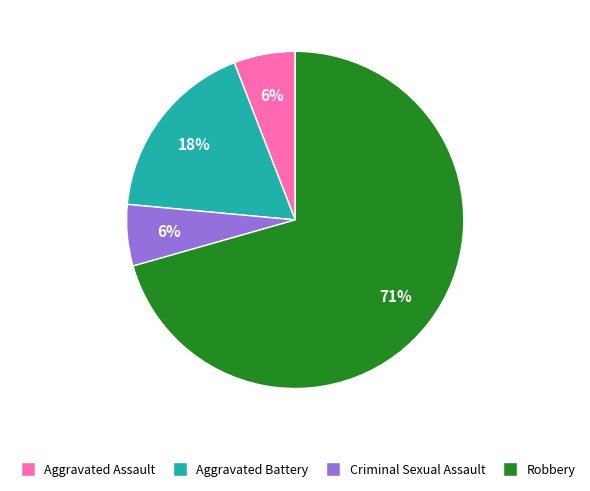

To the nearest percent, what is the combined percentage of Criminal Sexual Assault and Aggravated Assault?

12%